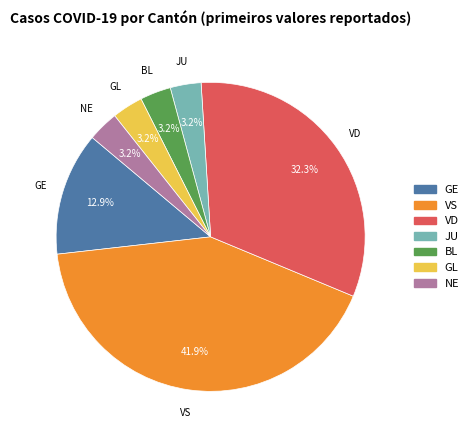

Is there any slice that represents more than half of the pie?

No